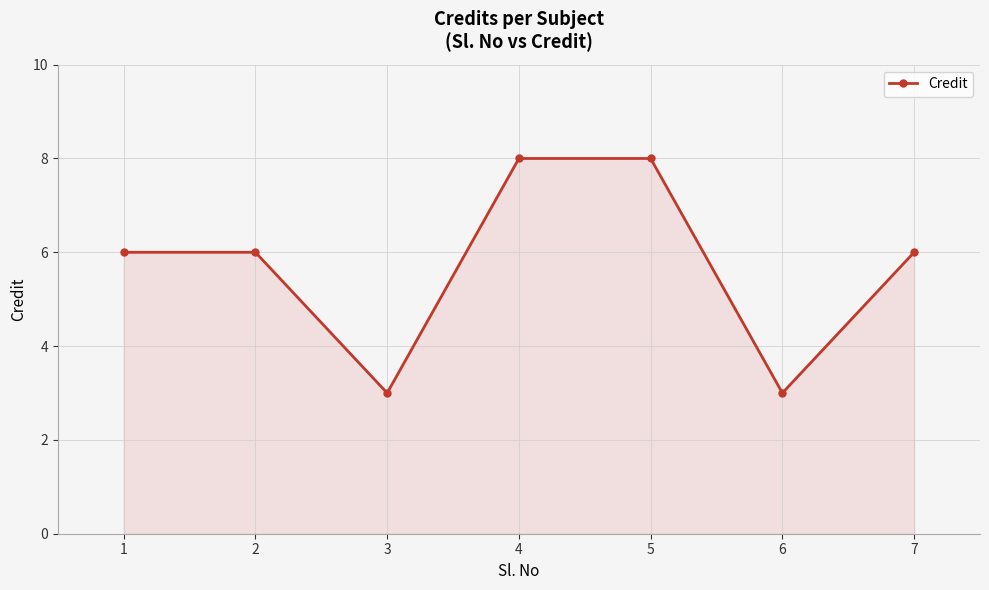

Between 7 and 4, which is larger?

4